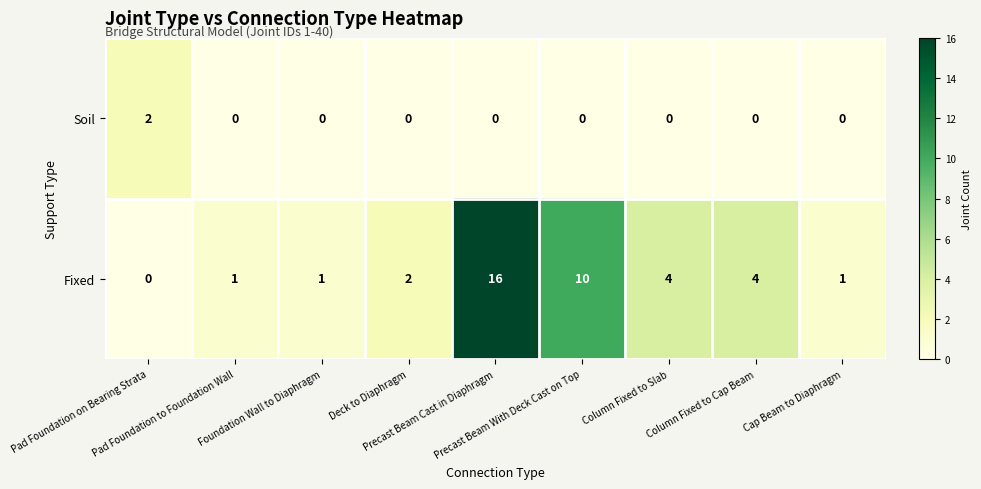

What is the total value across all series at Precast Beam Cast in Diaphragm?

16